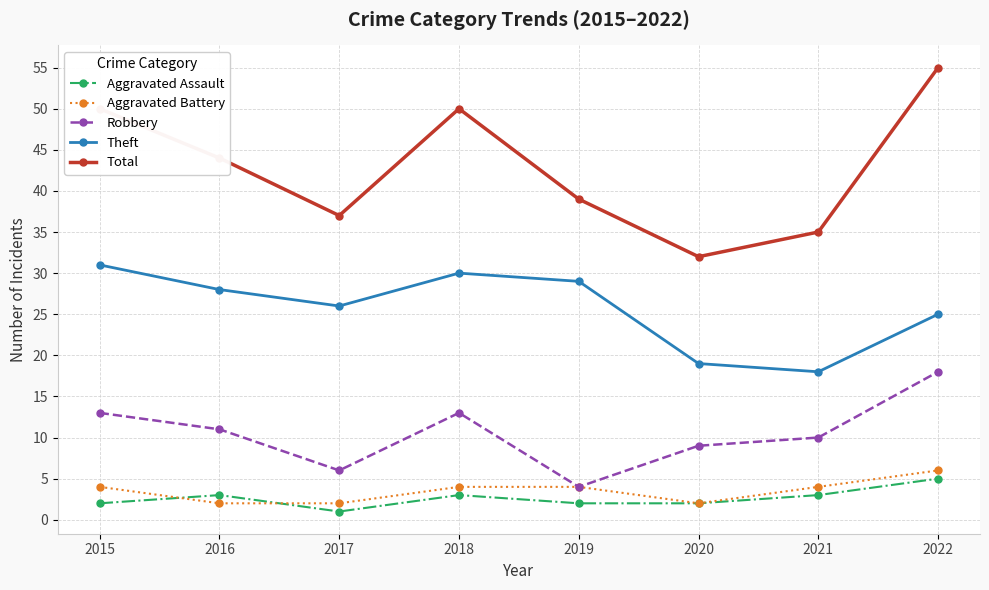

At how many categories does at least one series exceed 49?

3